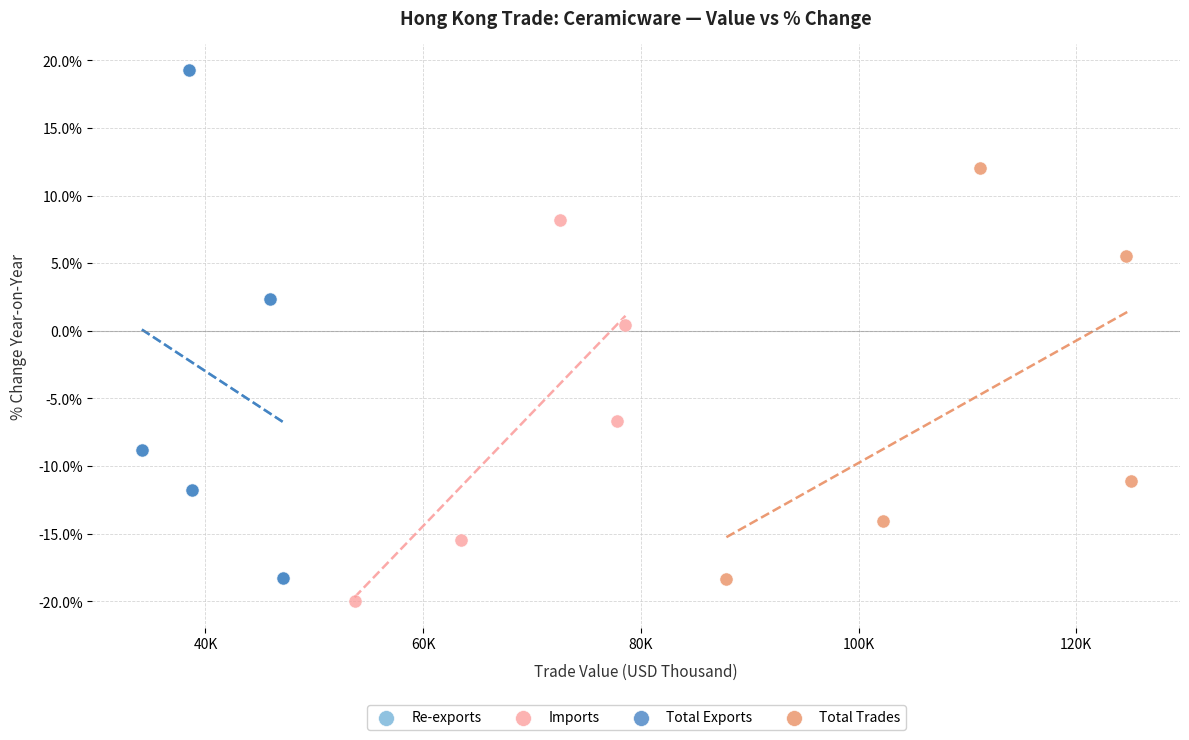

Which series has the largest Y range (max minus min)?

Total Exports